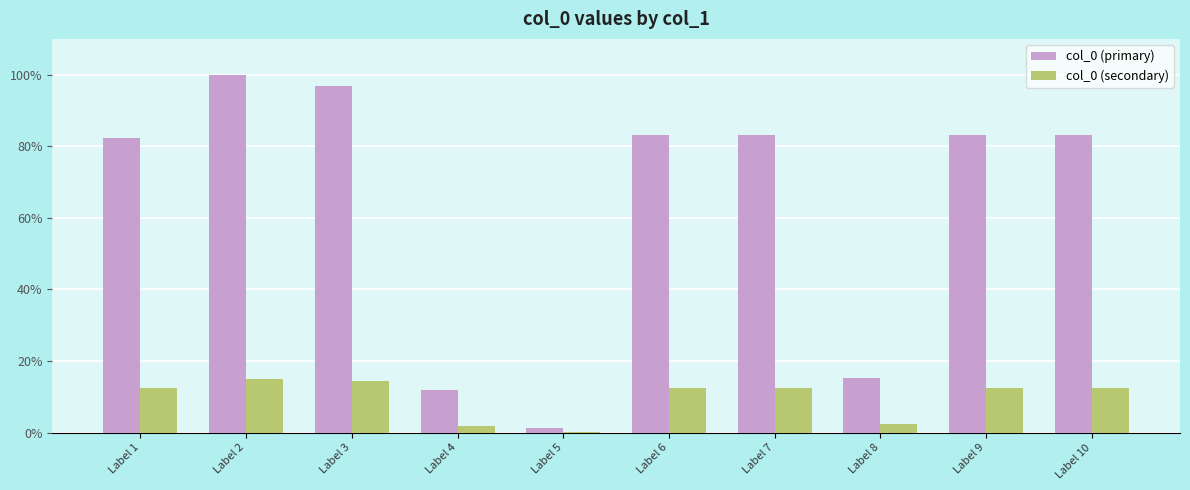

Which category has the highest value across all series?

Label 2